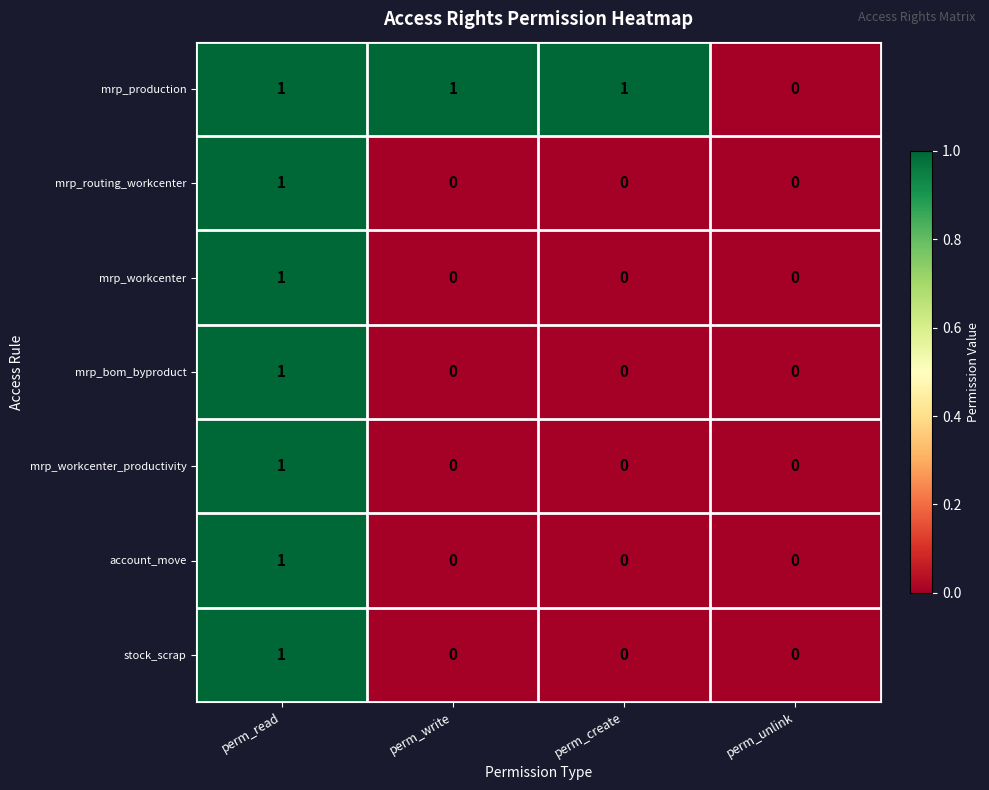

Which category has the lowest value in the mrp_production series?

perm_unlink